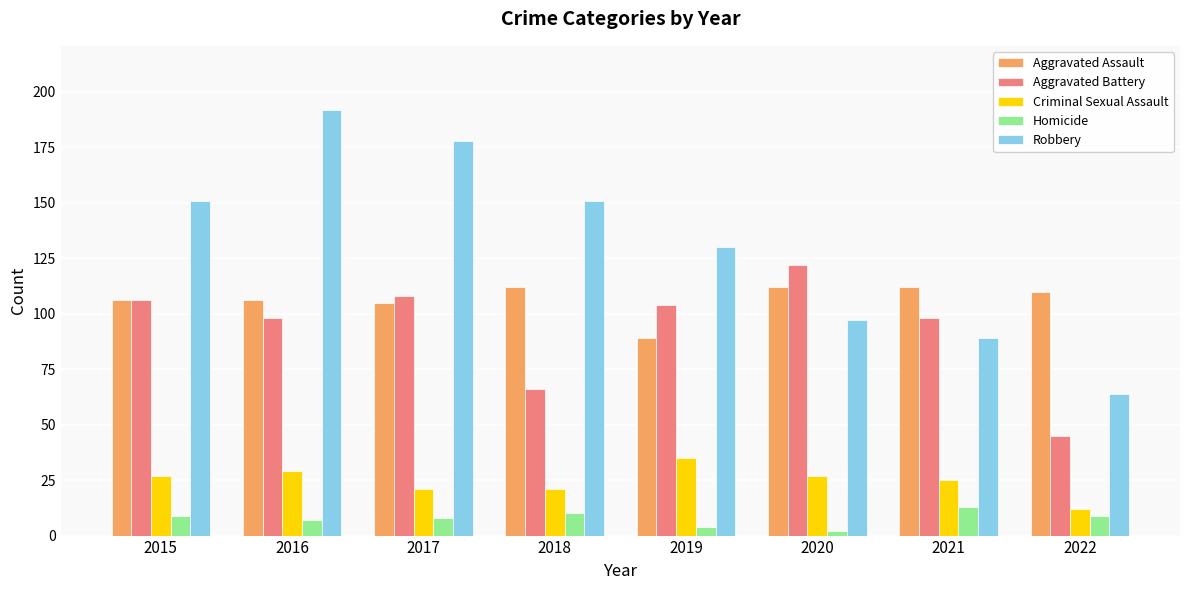

How many categories are shown in the chart?

8